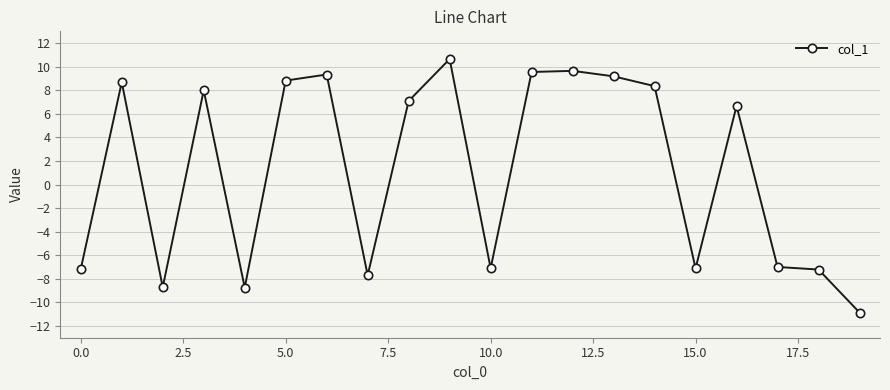

What is the minimum value shown in the chart?

-10.9